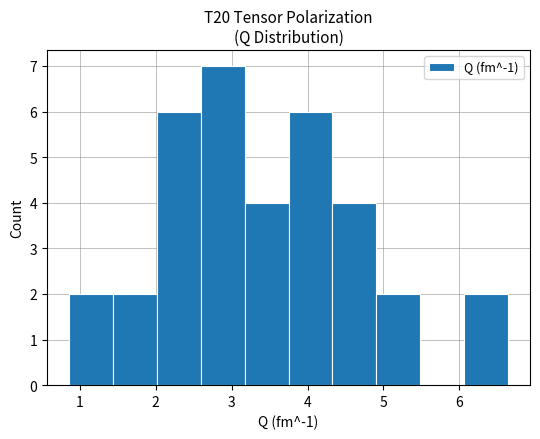

How tall is the bar that spans 4.3 to 4.9 on the x-axis? Neither the bar edges nor the heights are printed on the chart, so give them approximately, as read against the axes.

4